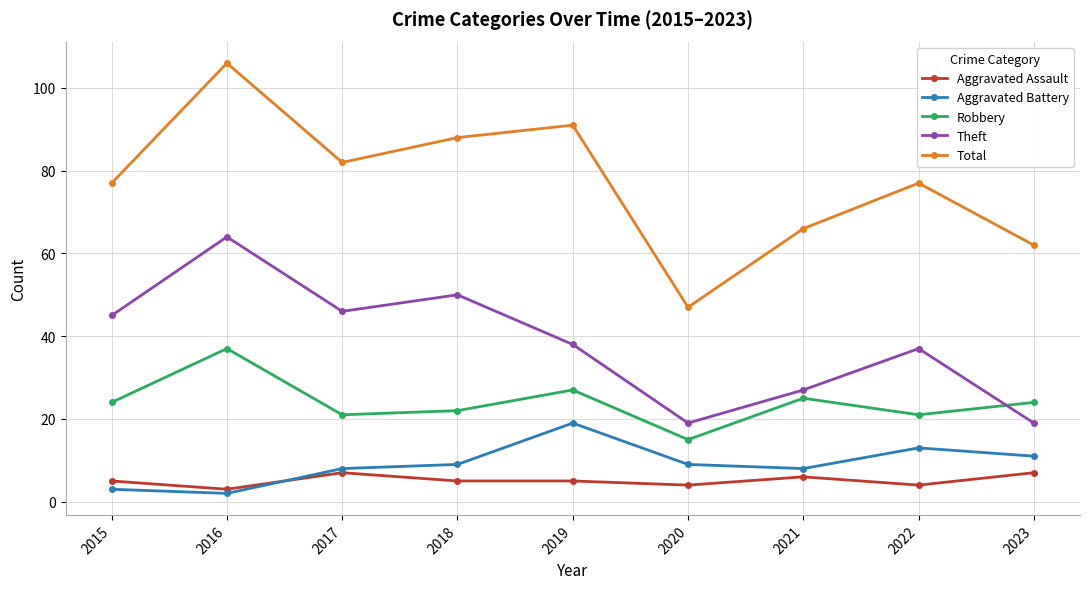

True or false: Total and Aggravated Battery cross at least once.

False